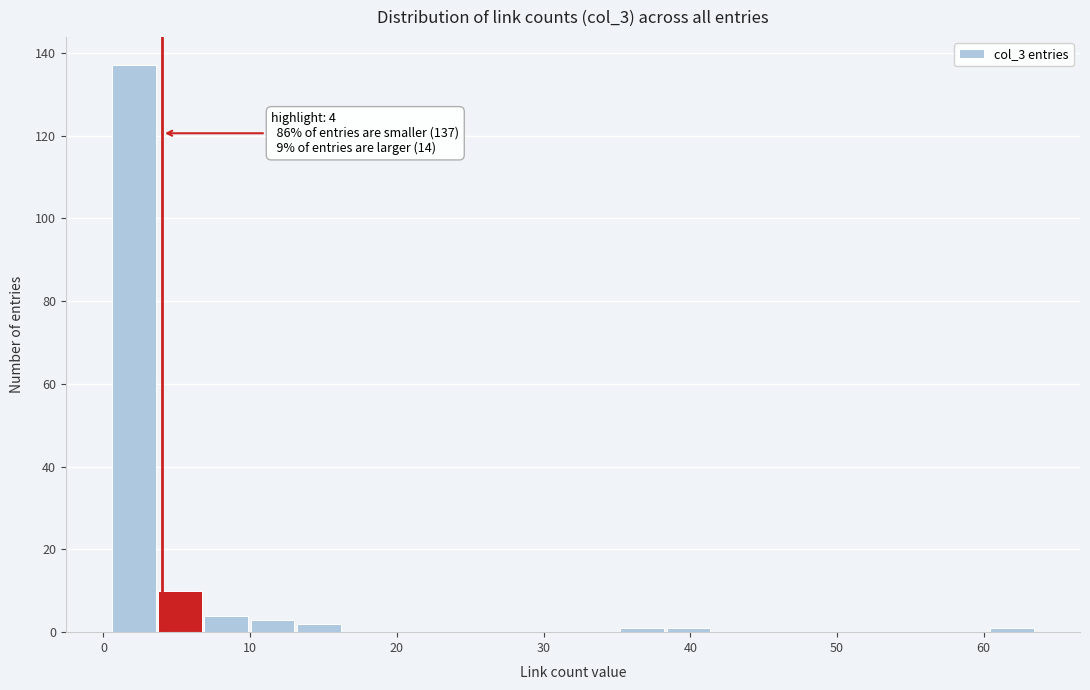

Read against the x-axis, roughly where is the centre of the tallest bar?

2